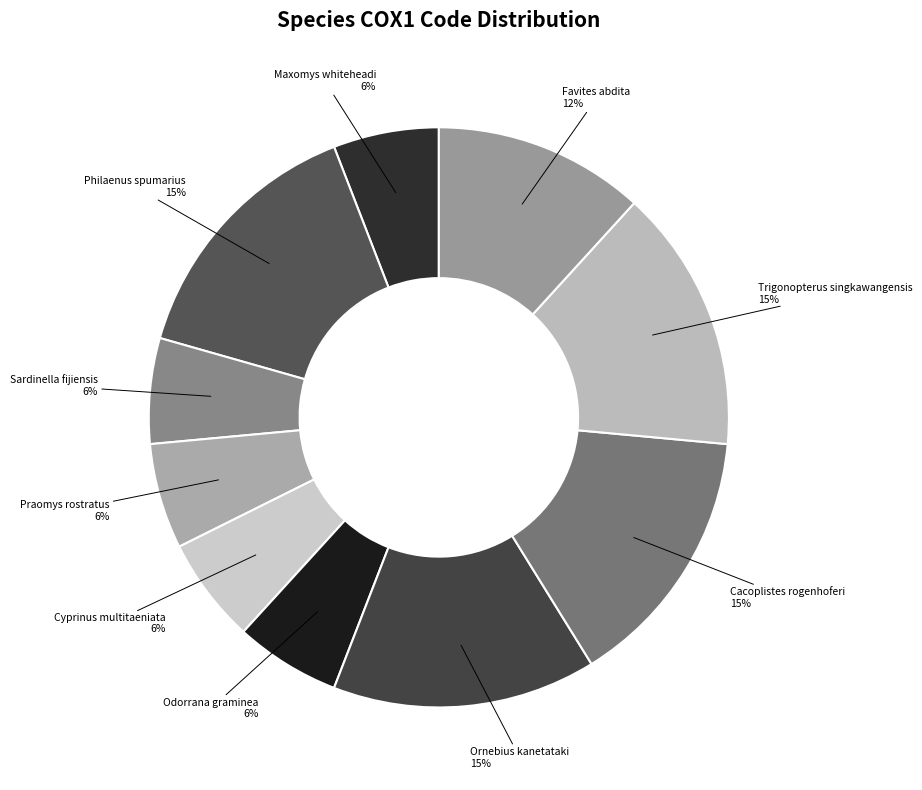

To the nearest percent, what is the difference between the largest and smallest slice percentages?

9%